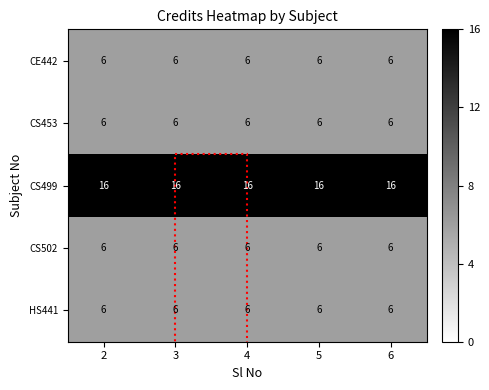

True or false: CS502 has a value of 6 at 2.

True